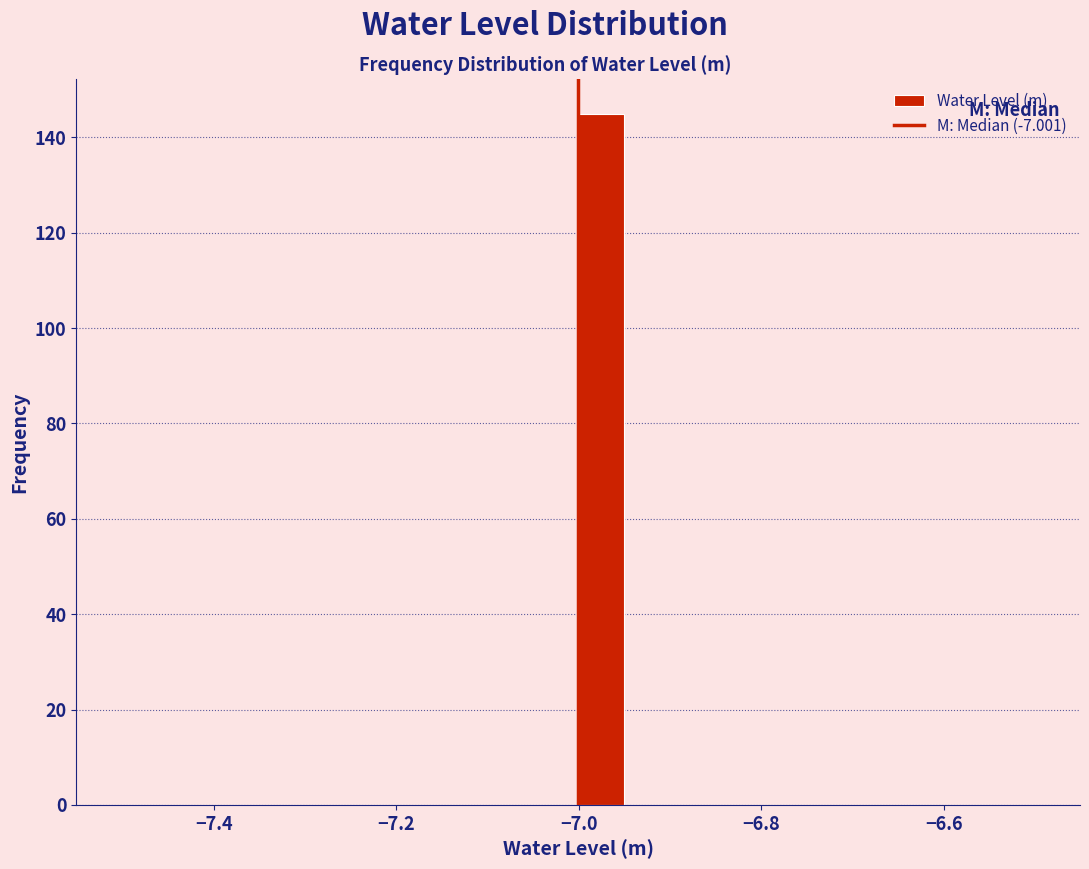

Around what value on the x-axis is the tallest bar? Give the approximate position of its centre, as read against the axis.

-6.98